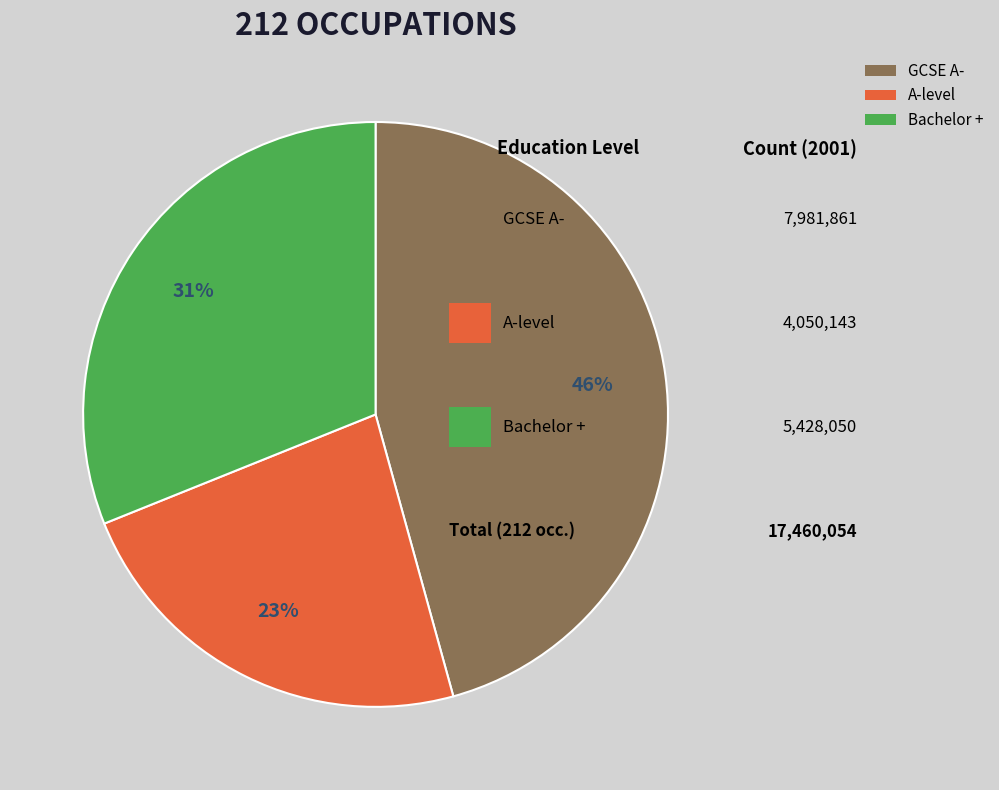

Is the sum of A-level and GCSE A- greater than half?

Yes